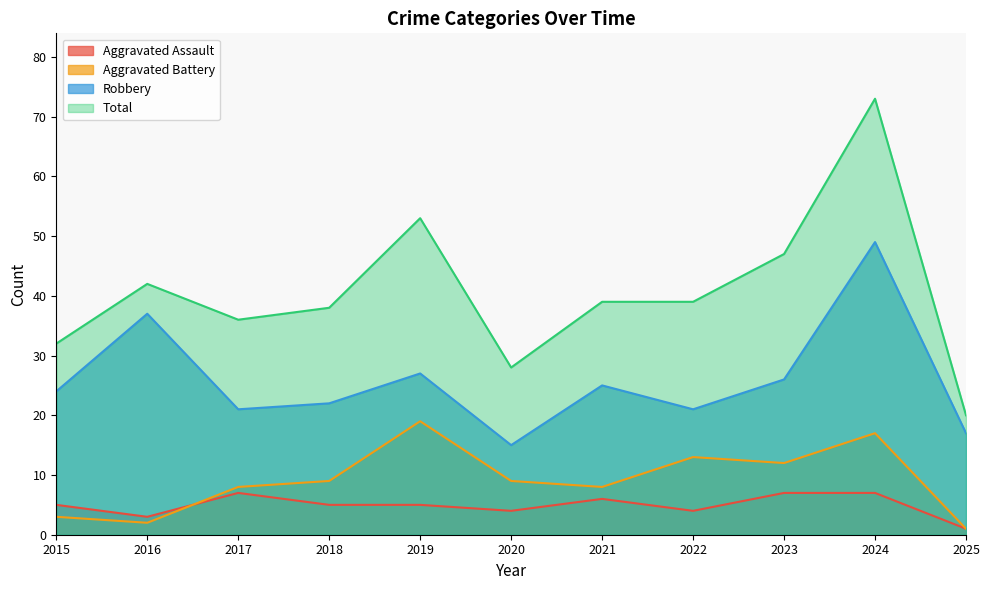

Between which two adjacent categories do Aggravated Assault and Aggravated Battery first intersect?

2016 and 2017